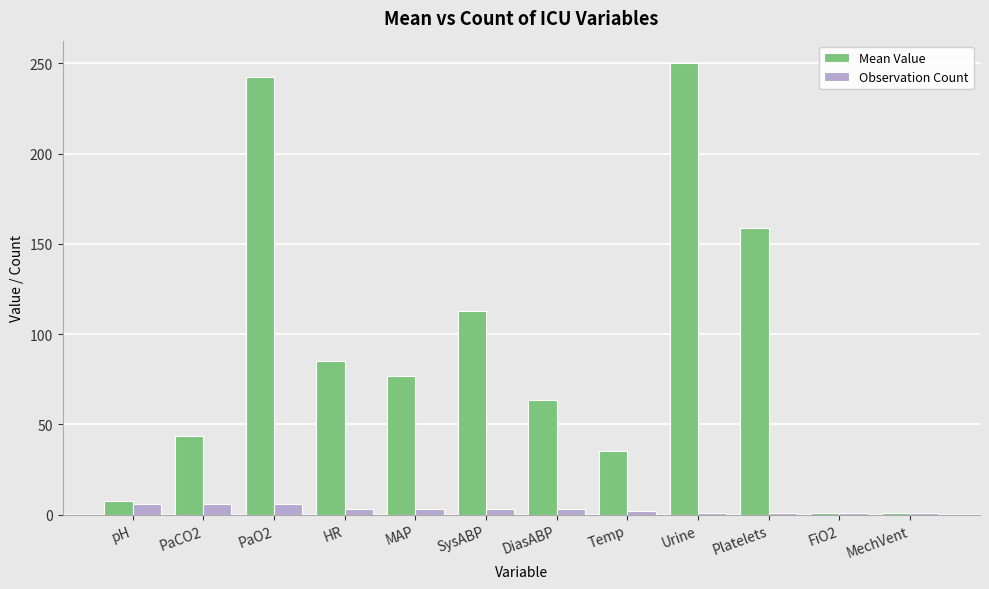

Which series has the widest spread of values?

Mean Value